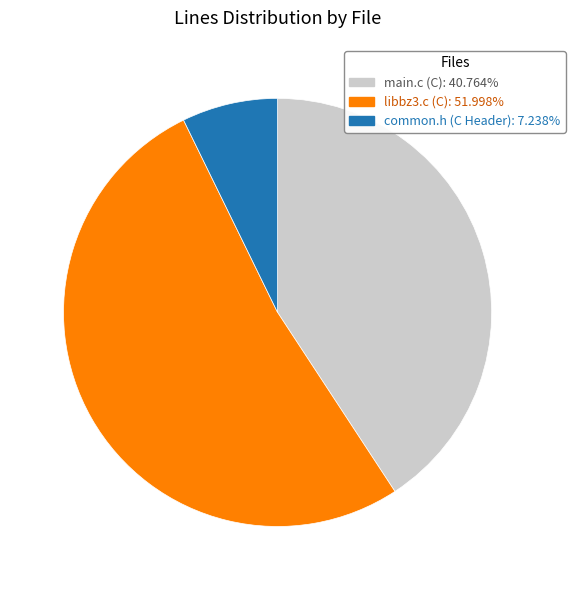

Do main.c (C): 40.764% and libbz3.c (C): 51.998% together represent more than half of the pie?

Yes